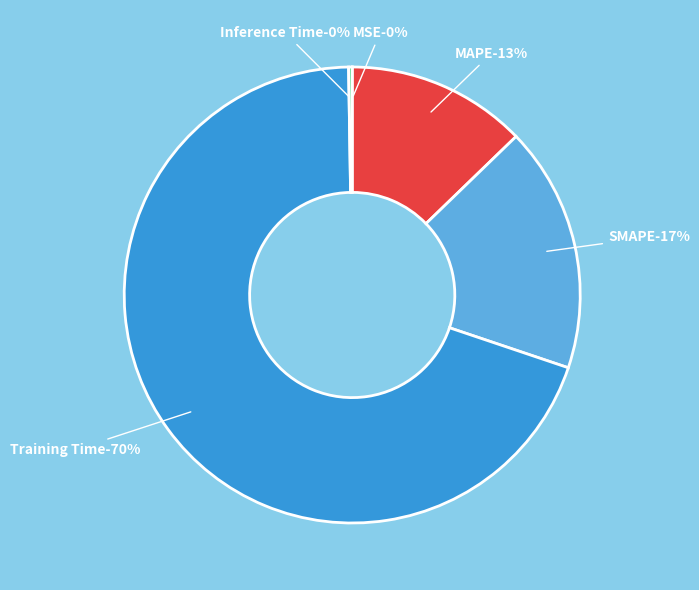

Is it true that Training Time is 81% of the pie?

False